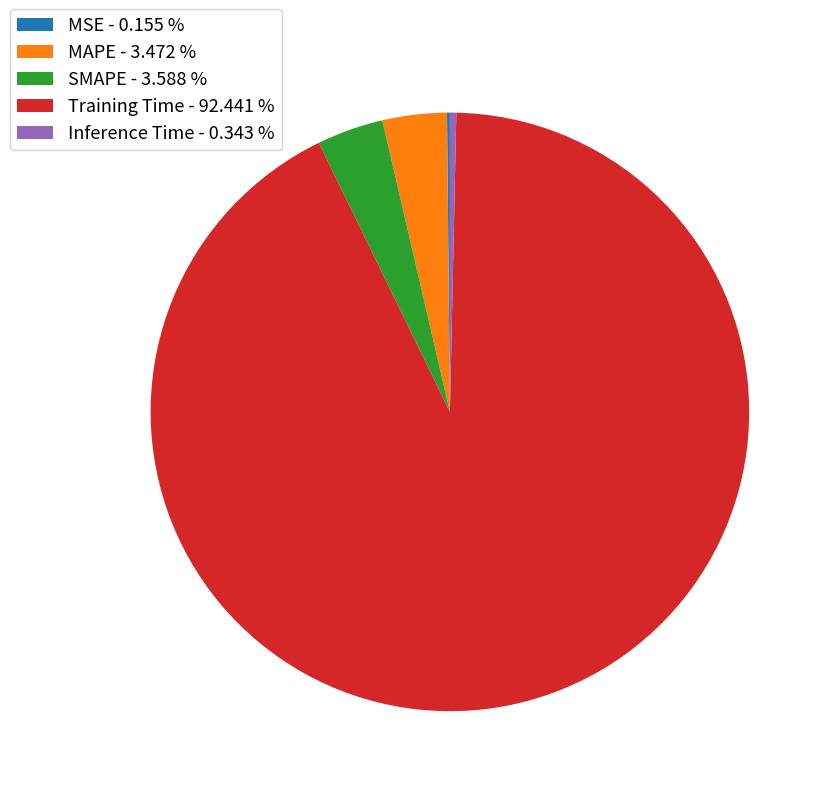

Does SMAPE - 3.588 % account for over 50% of the chart?

No